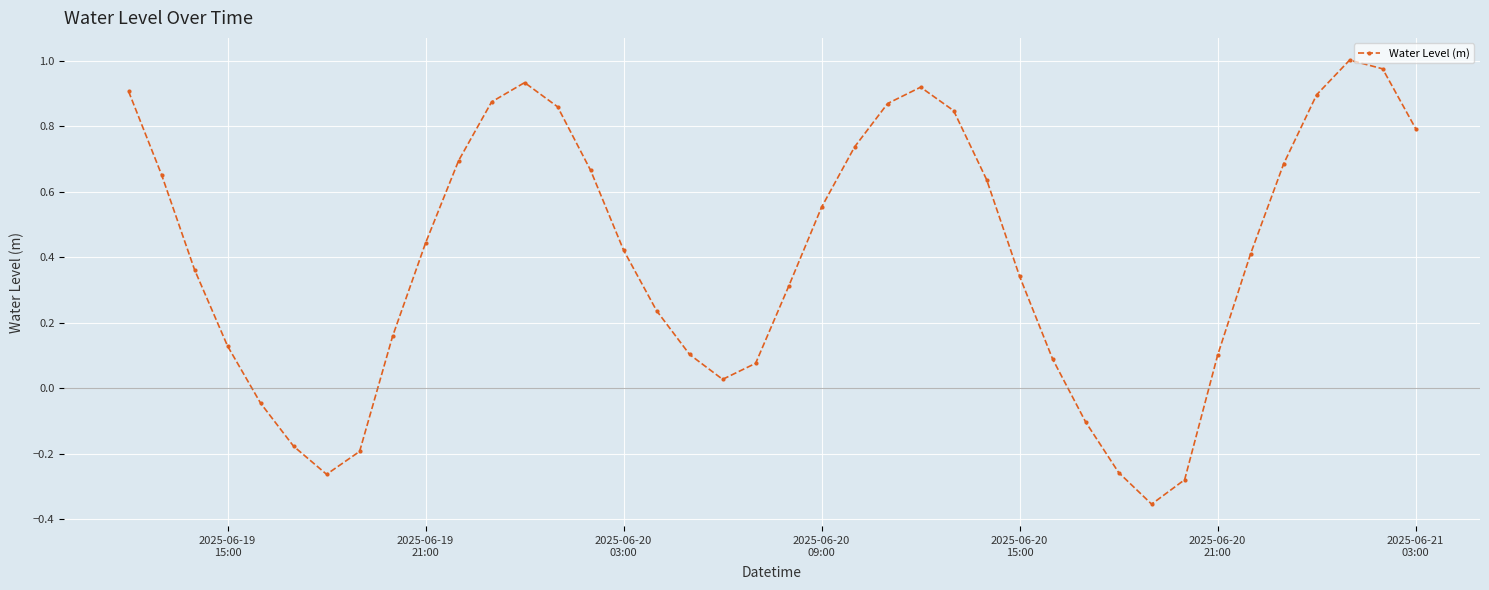

What is the difference between the maximum and minimum values?

1.4